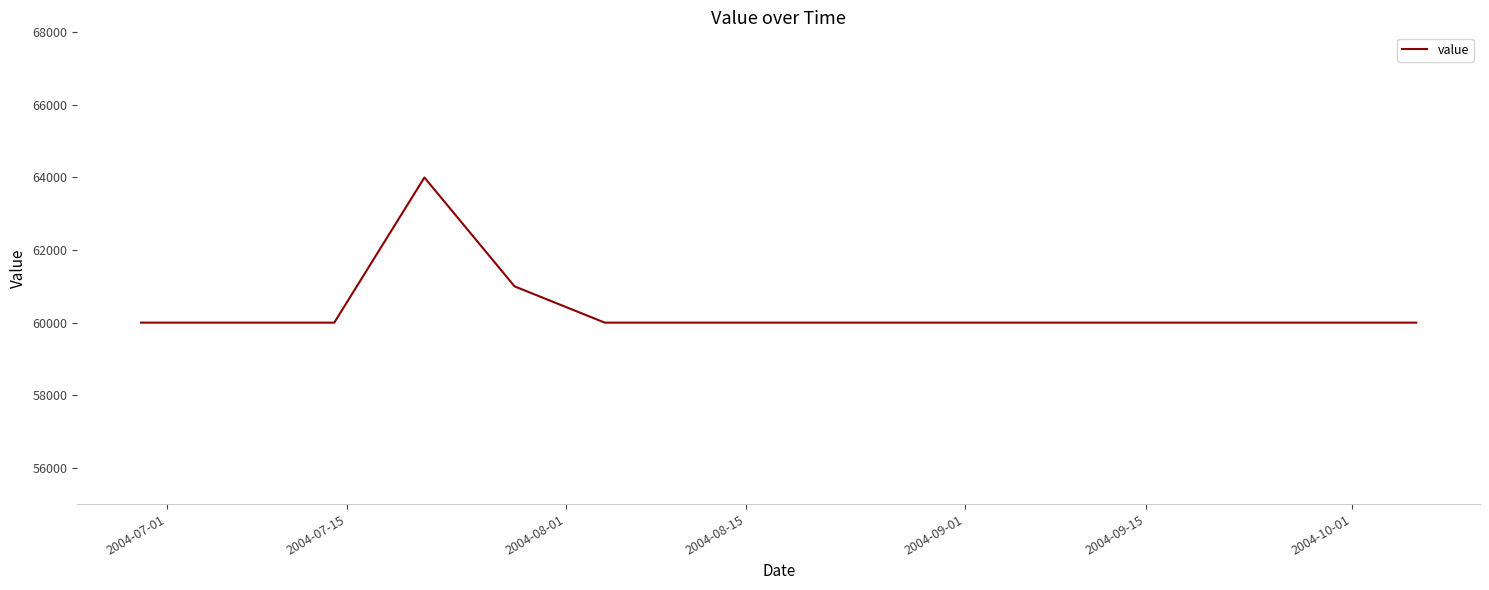

What is the difference between the second highest and second lowest values?

1000